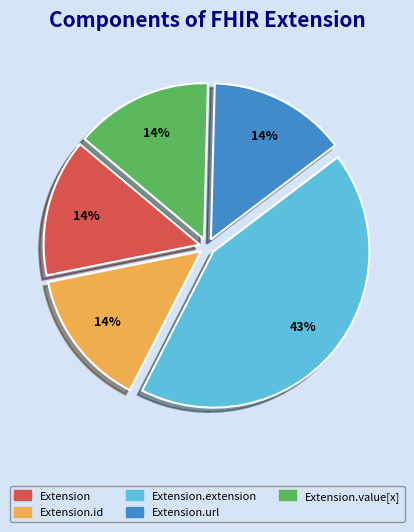

Which slice is the largest?

Extension.extension